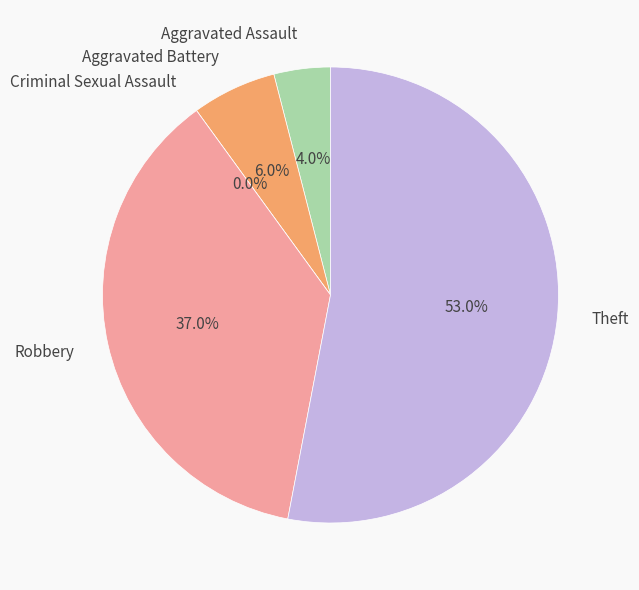

The Robbery slice represents 47% of the pie. True or false?

False